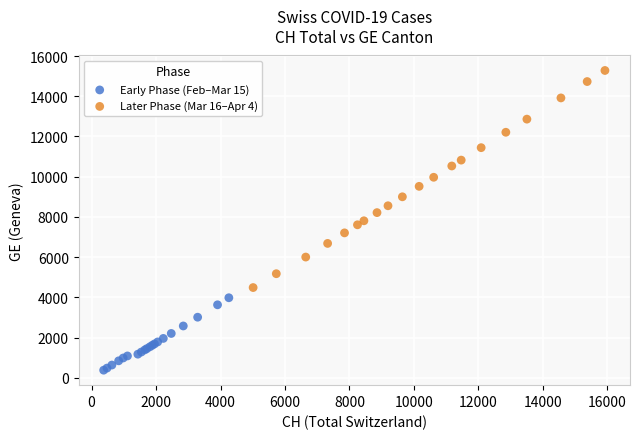

Which series contains the highest Y value?

Later Phase (Mar 16–Apr 4)